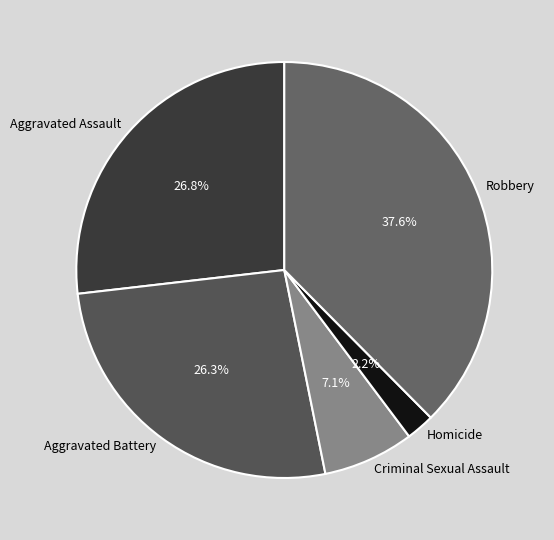

What is the largest slice in the pie chart?

Robbery